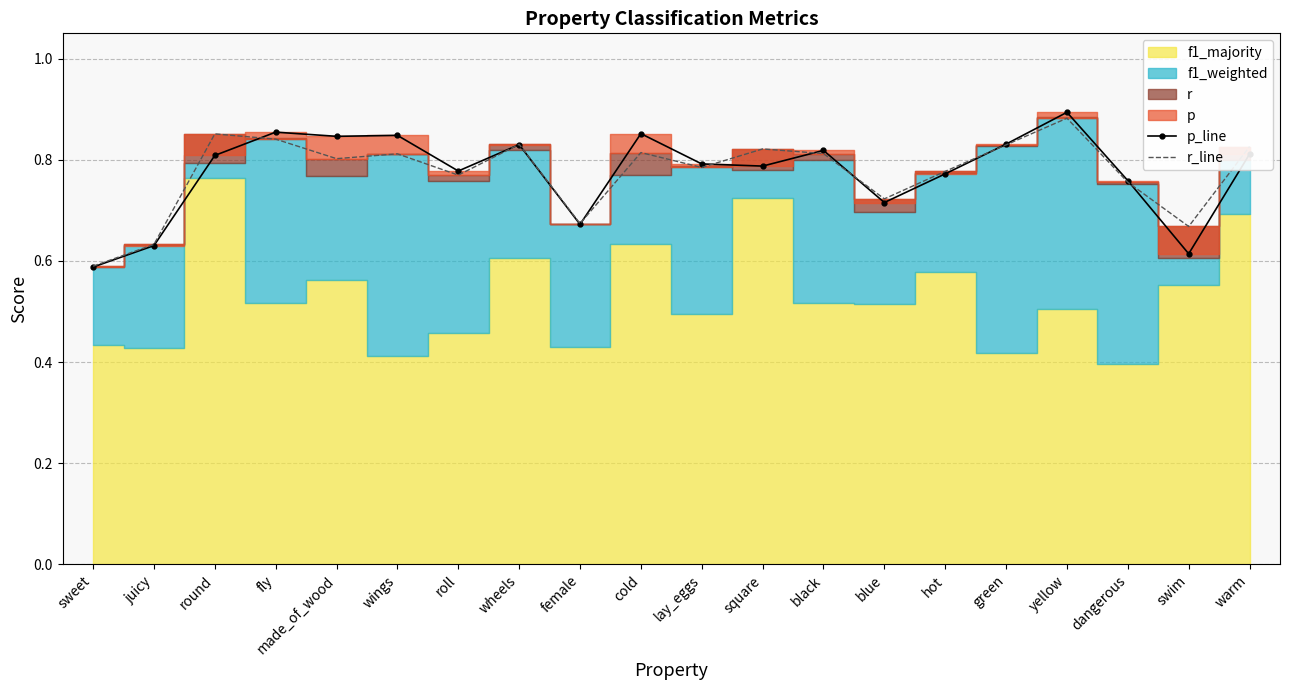

What is the average value of the r_line series?

0.8